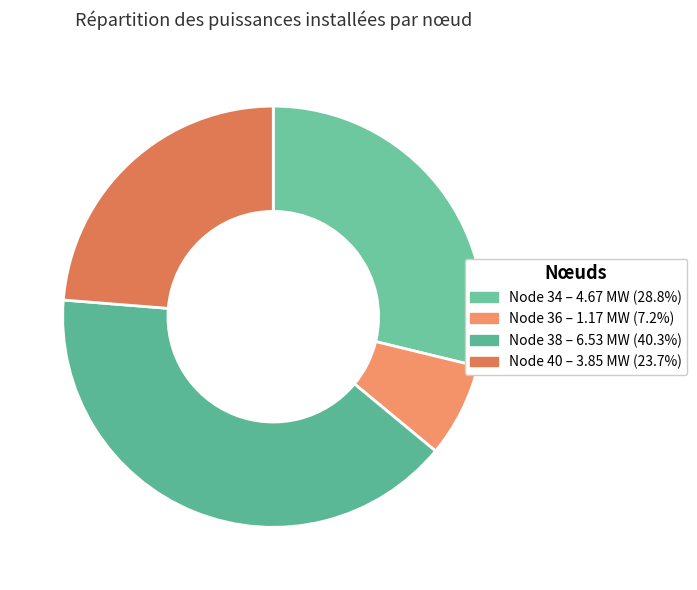

Is there a majority slice in this chart?

No